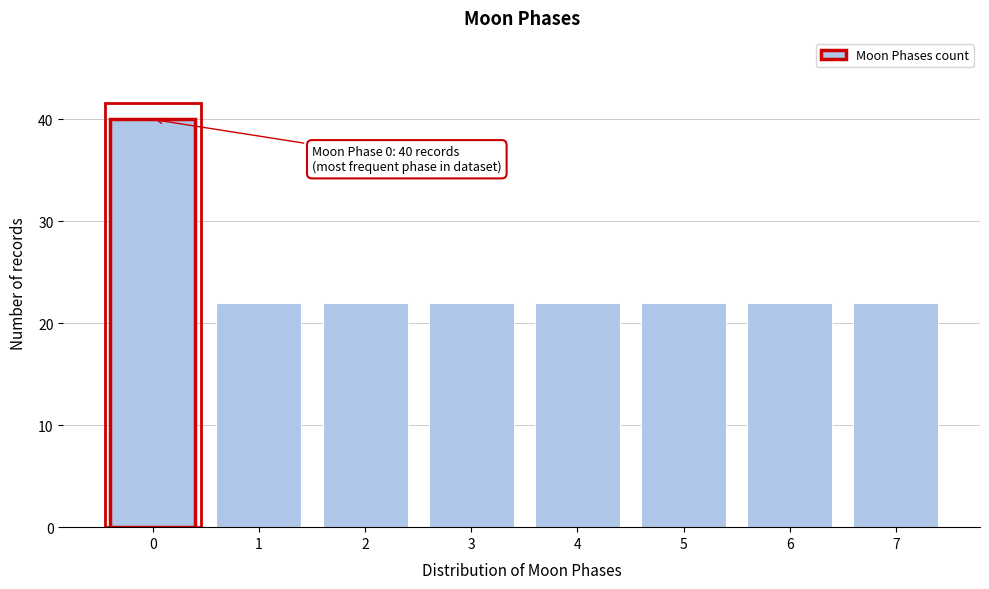

Reading left to right, list all the values displayed in this chart.

0=40	1=22	2=22	3=22	4=22	5=22	6=22	7=22